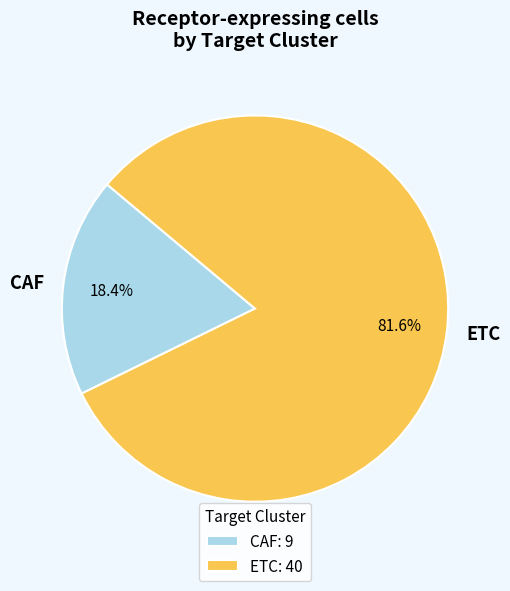

What is the largest slice in the pie chart?

ETC